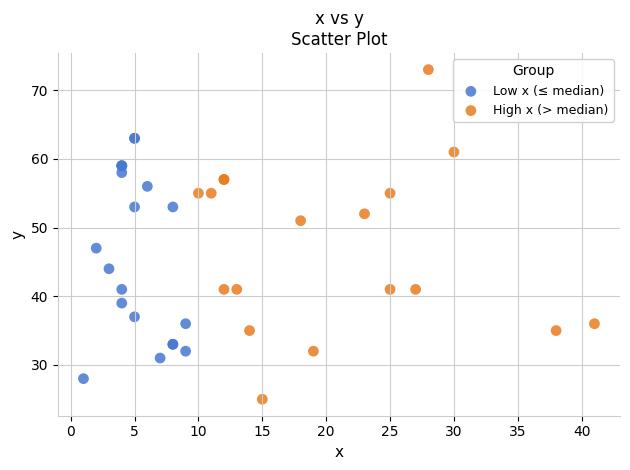

What are all the series names shown in the legend?

Low x (≤ median), High x (> median)